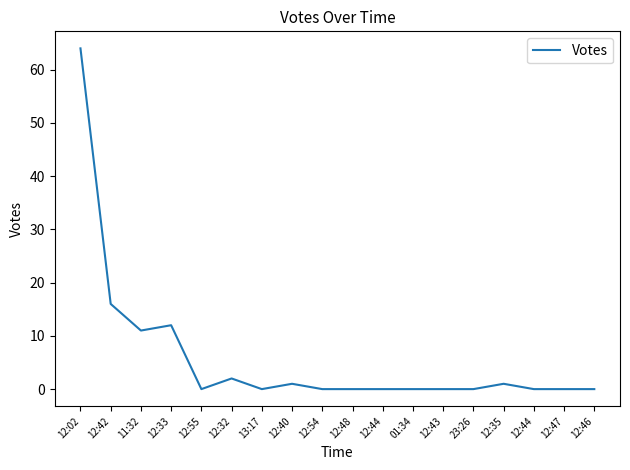

Count the number of data series in this chart.

1